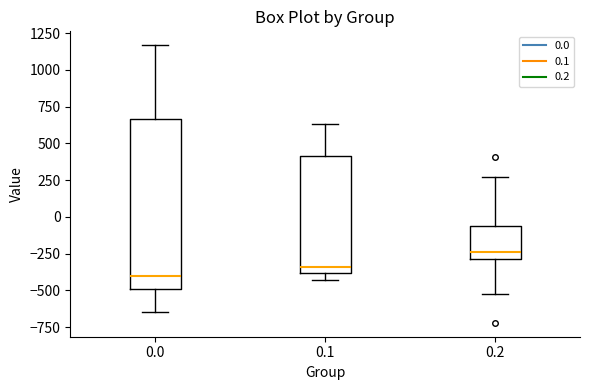

Where is the lower edge of the box at x = 0.2 on the y-axis? The values are not printed on the chart, so give them approximately, as read against the axis.

-300